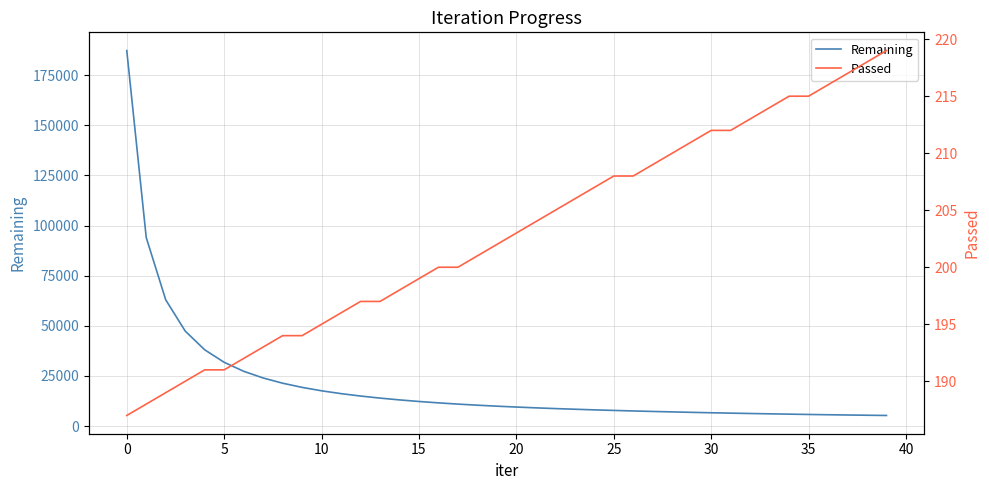

True or false: Passed and Remaining intersect in this chart.

False